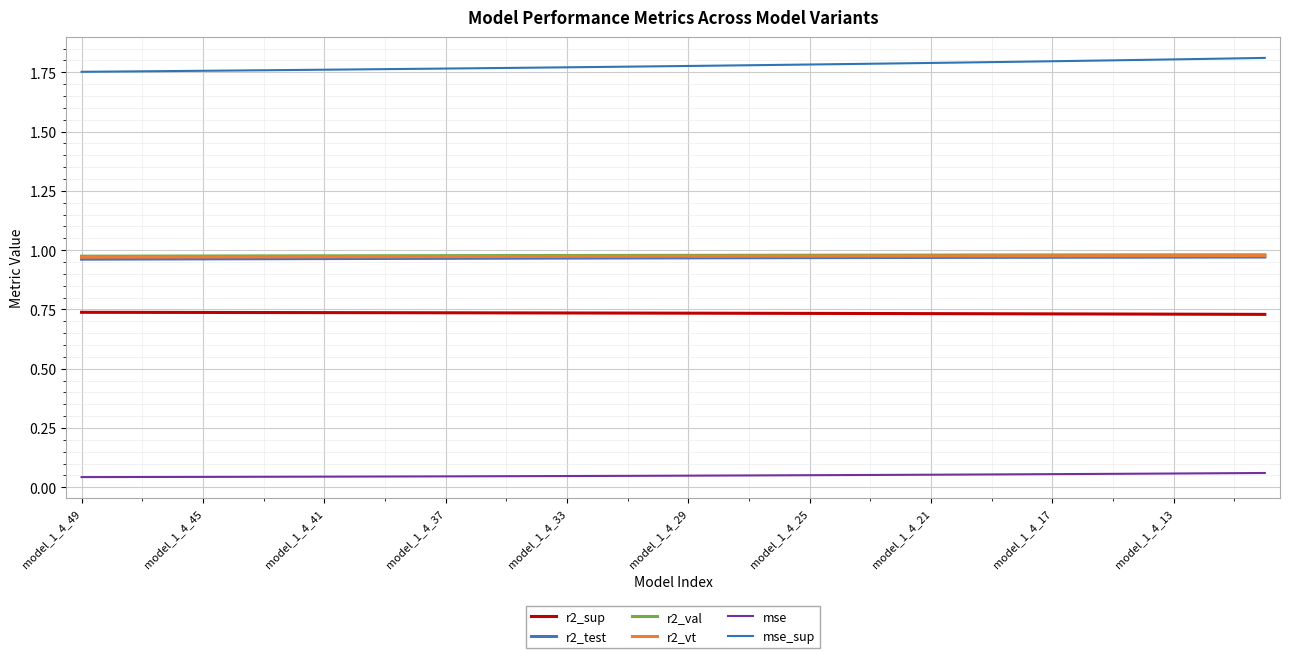

Does the chart have visible grid lines?

Yes